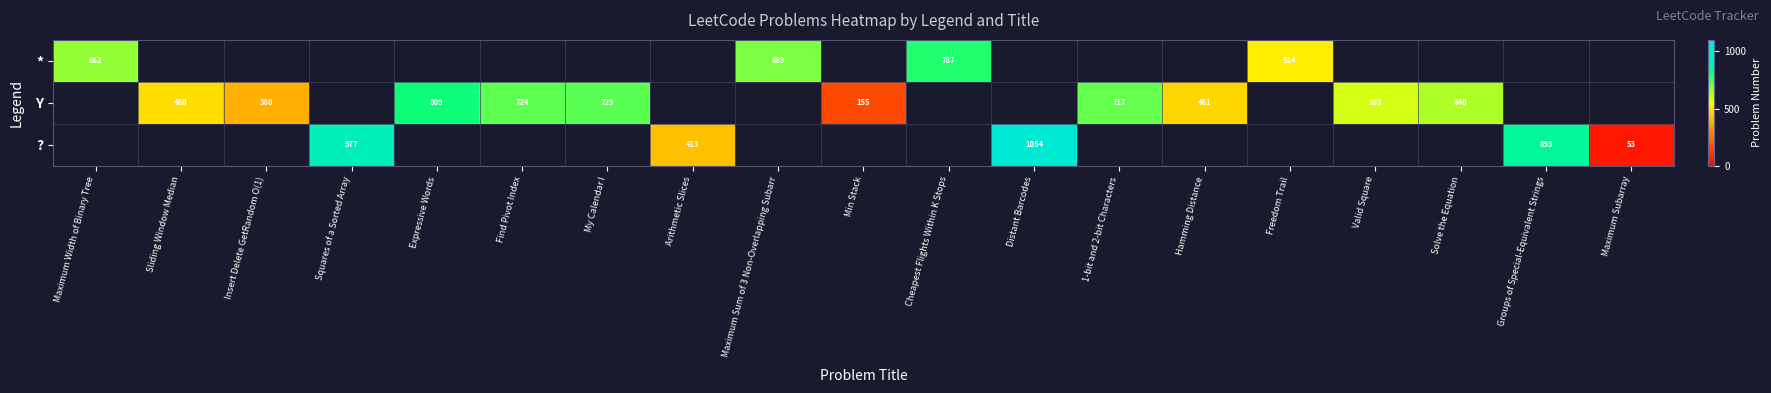

What is the minimum value shown in the chart?

53.0